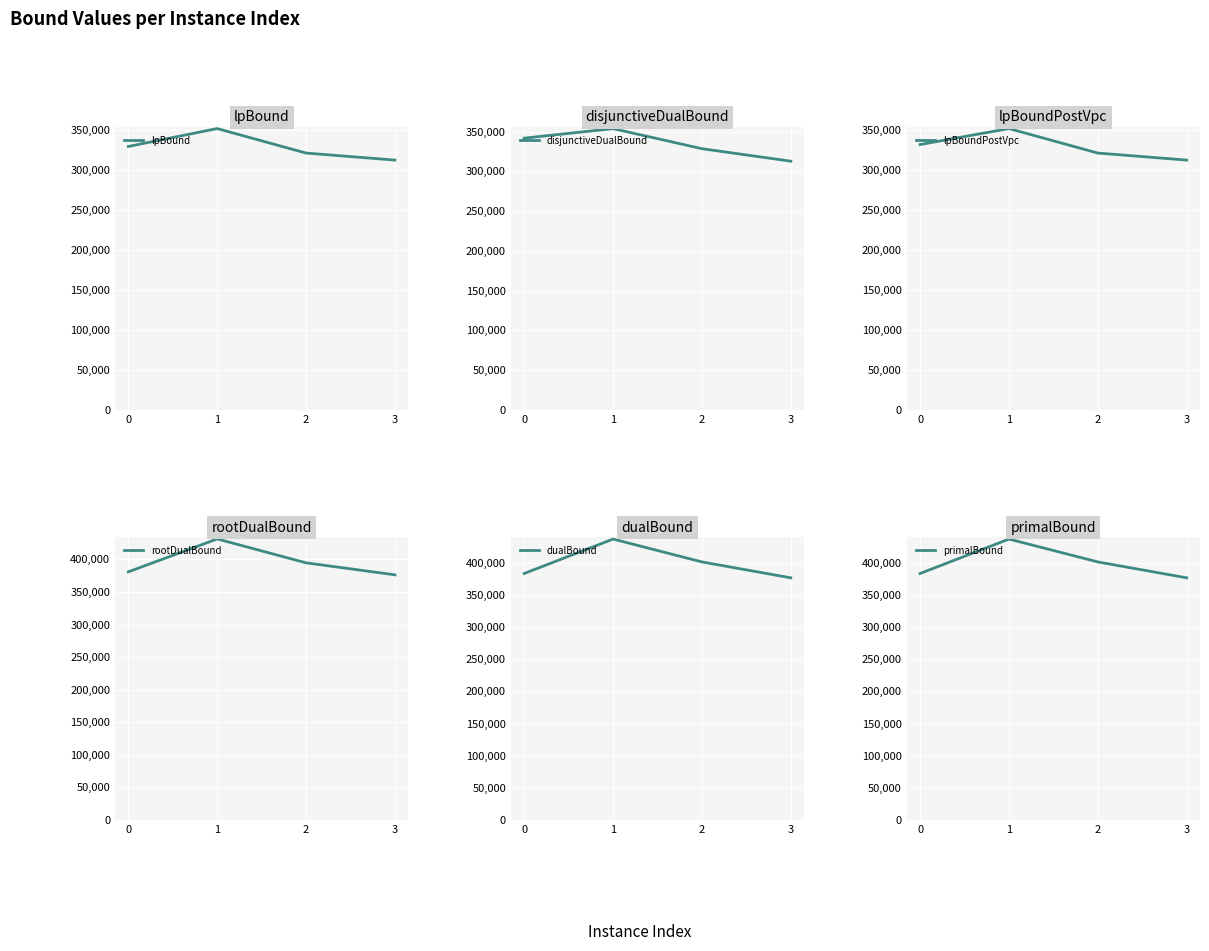

True or false: dualBound and lpBound intersect in this chart.

False